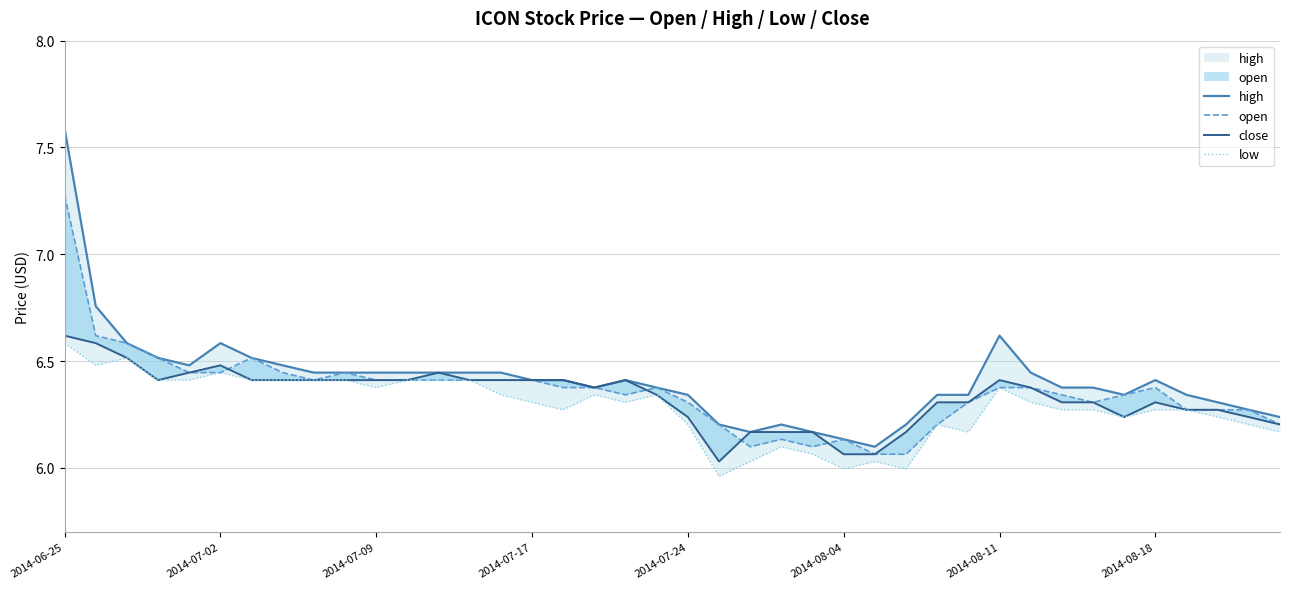

Is it true that close equals 1.2 at 27?

False